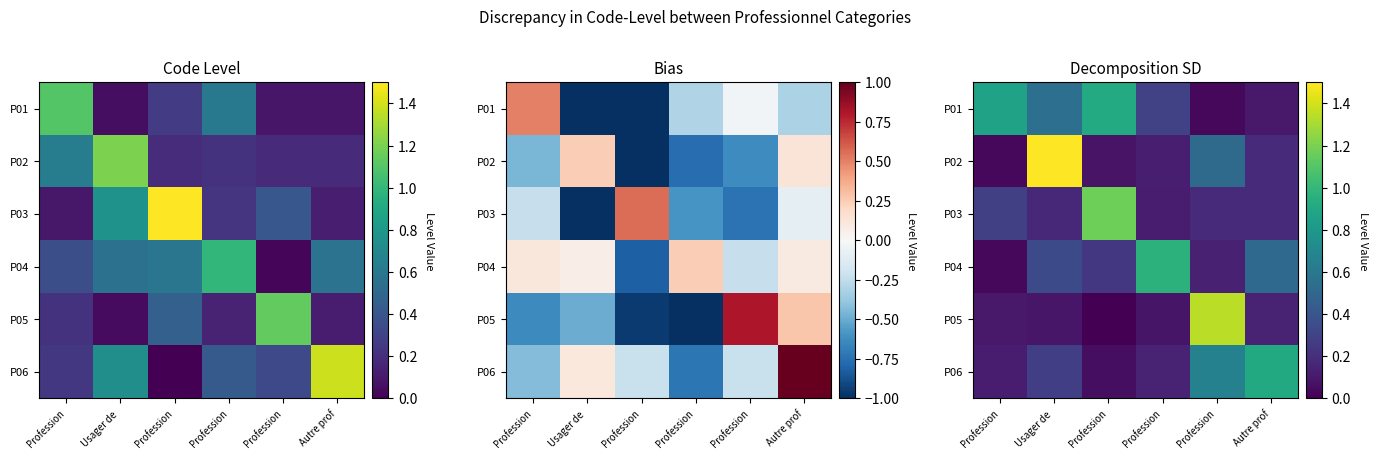

Rank the categories by P05 value from lowest to highest.

Profession, Profession, Usager de, Profession, Autre prof, Profession